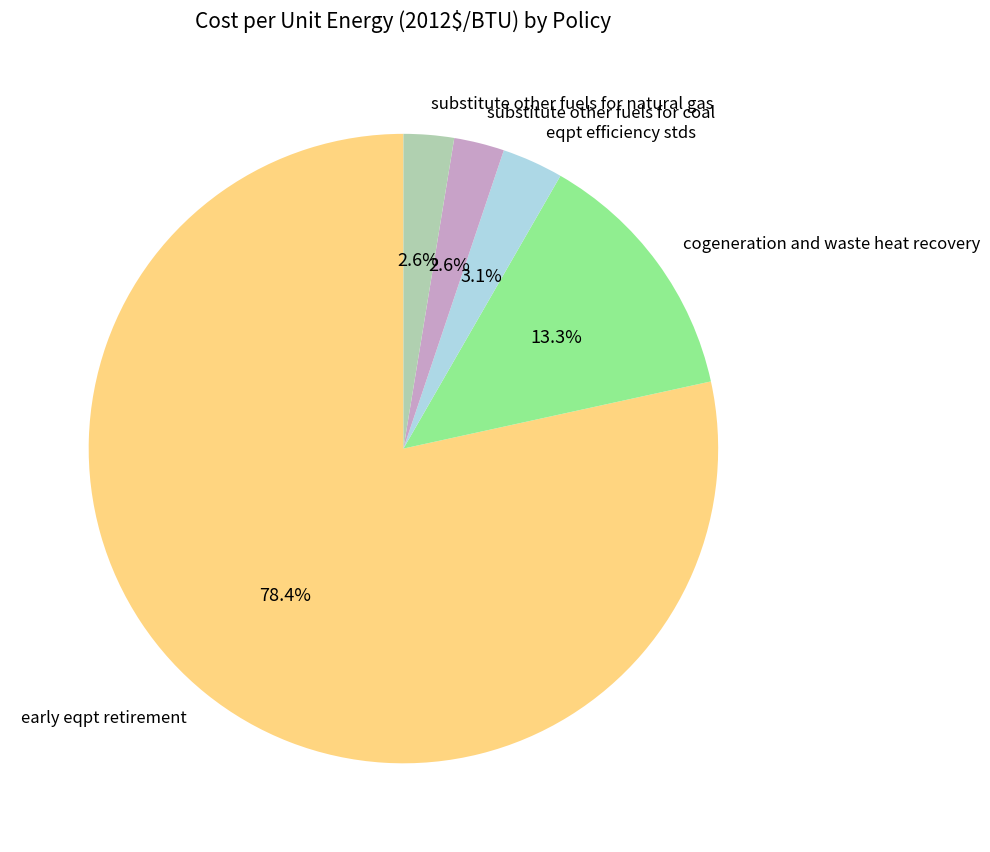

What is the largest slice in the pie chart?

early eqpt retirement